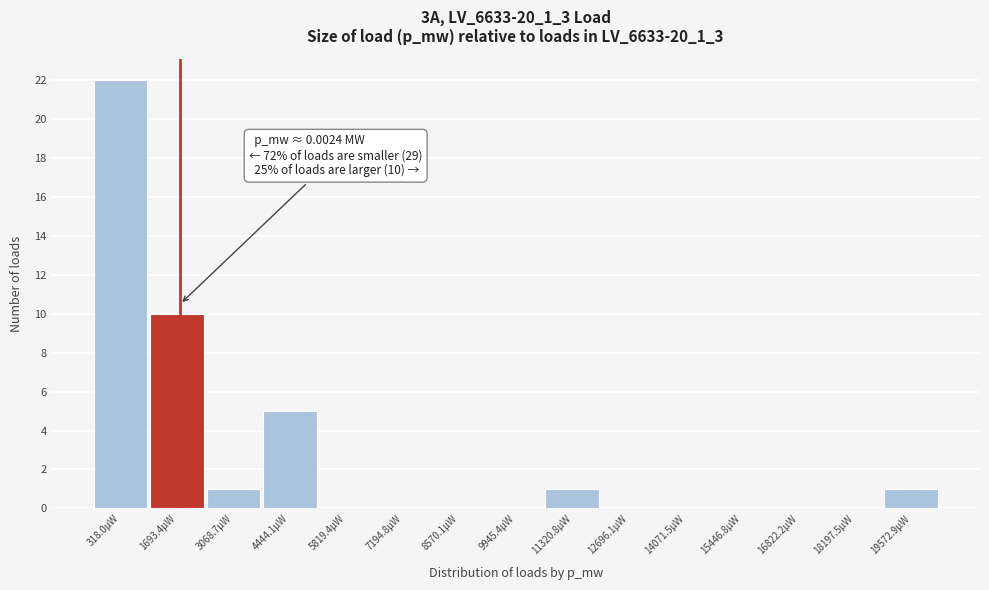

Reading right to left, transcribe all the data shown in this chart.

19572.9μW=1	18197.5μW=0	16822.2μW=0	15446.8μW=0	14071.5μW=0	12696.1μW=0	11320.8μW=1	9945.4μW=0	8570.1μW=0	7194.8μW=0	5819.4μW=0	4444.1μW=5	3068.7μW=1	1693.4μW=10	318.0μW=22